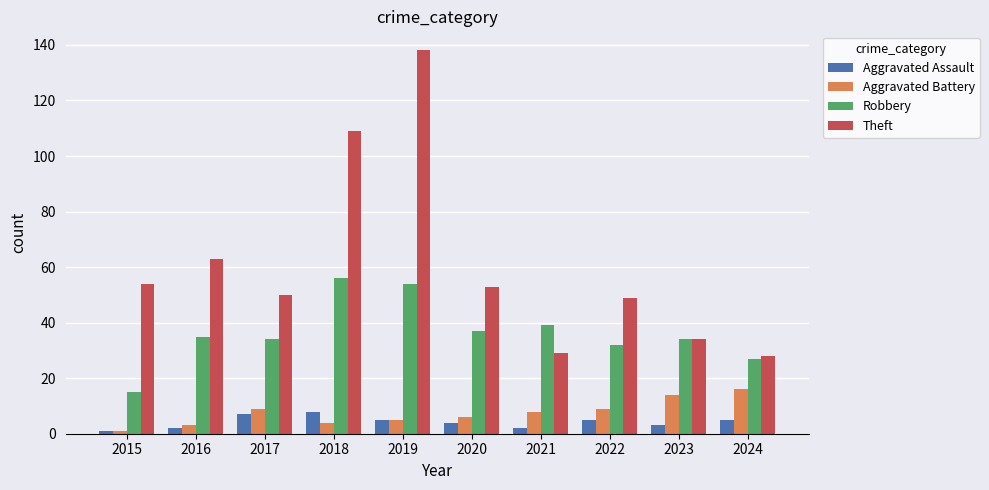

What is the sum of the Aggravated Assault values at 2018 and 2019?

13